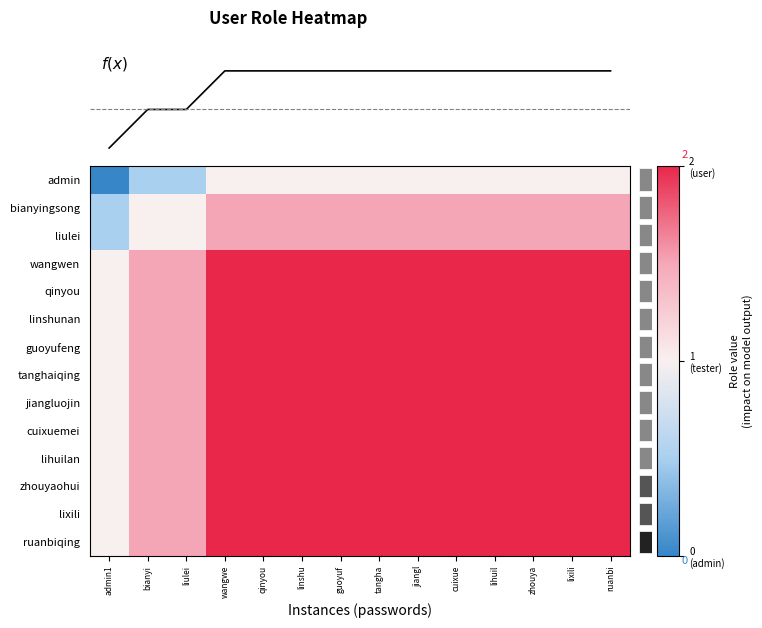

Rank the series by their maximum value, from highest to lowest.

wangwen, qinyou, linshunan, guoyufeng, tanghaiqing, jiangluojin, cuixuemei, lihuilan, zhouyaohui, lixili, ruanbiqing, f(x), bianyingsong, liulei, admin